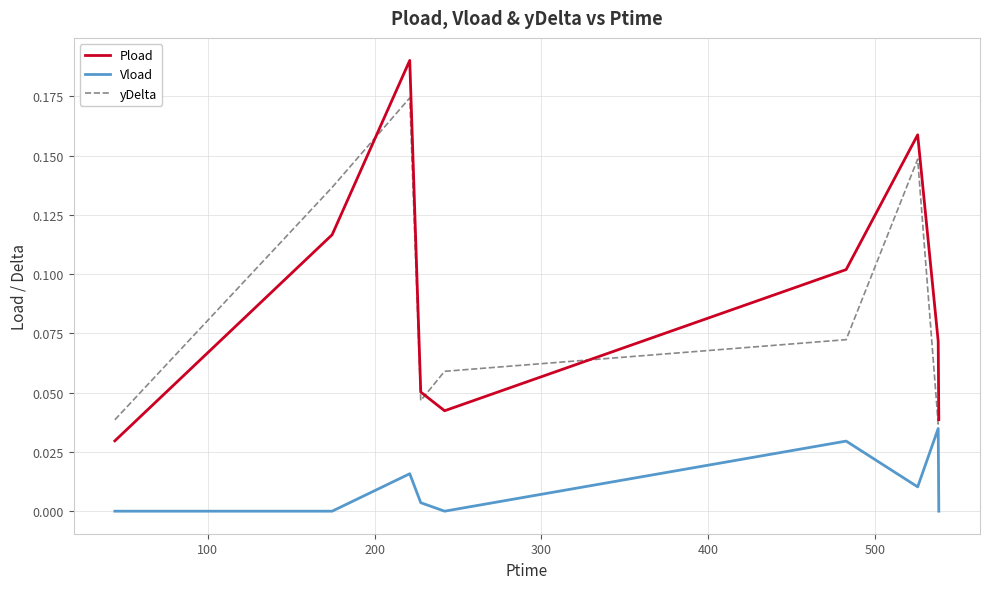

After their last crossing, which series has the higher values: Pload or yDelta?

yDelta